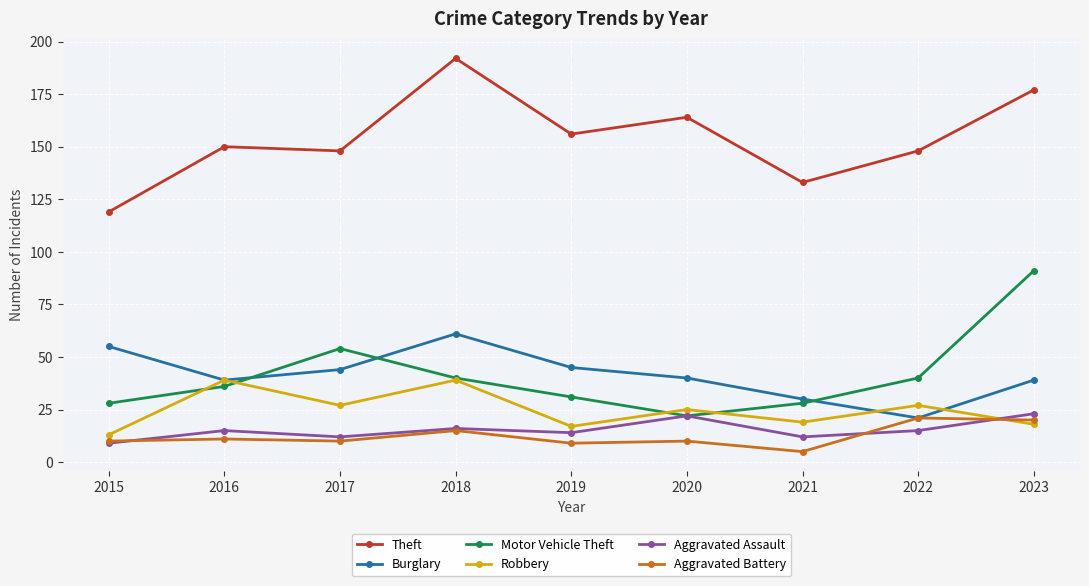

The value of Theft at 2015 is 119. True or false?

True